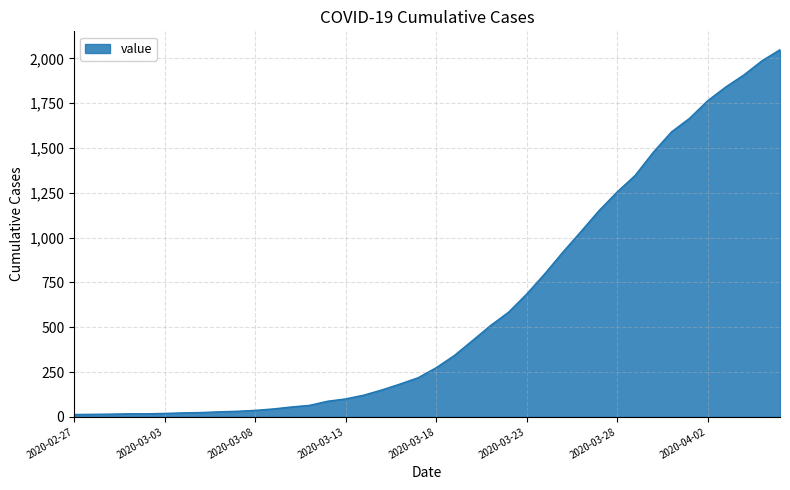

What is the difference between the maximum and minimum values?

2036